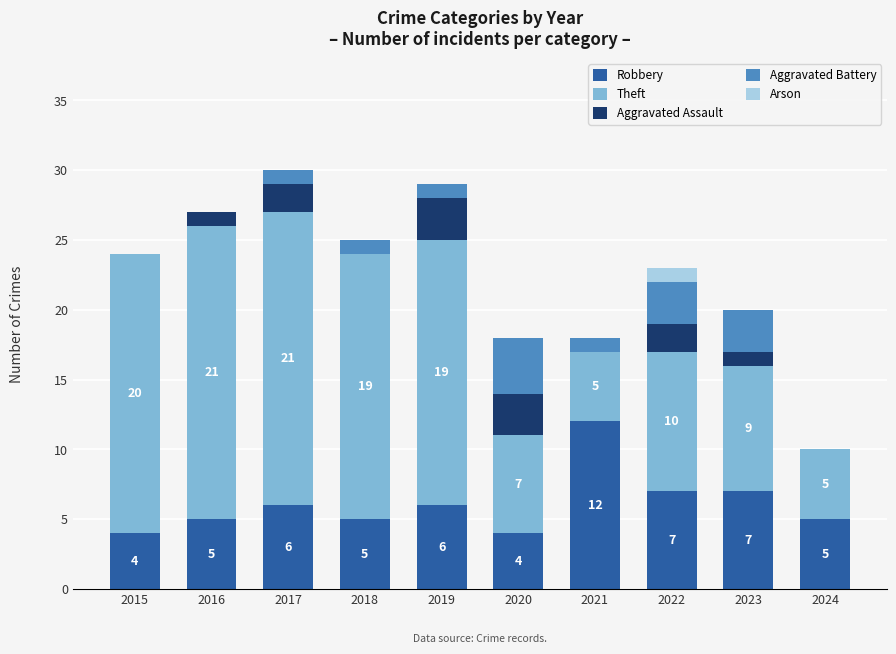

Count the Robbery values in the range 5 to 7.

7